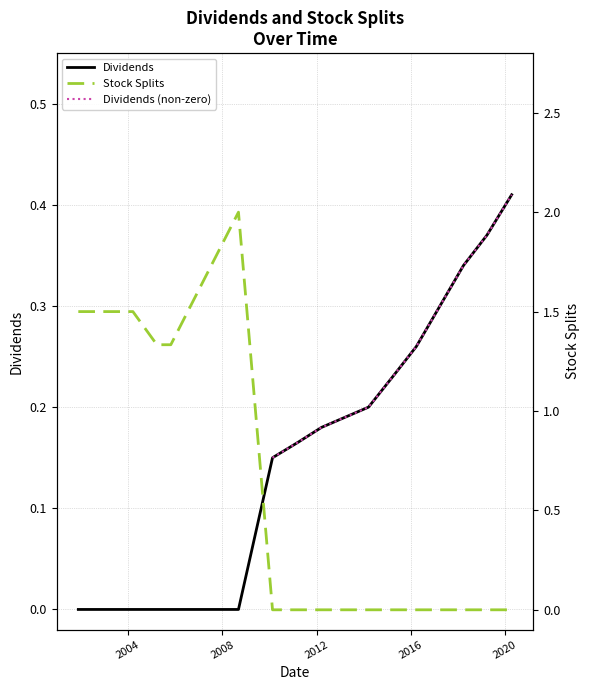

Rank the series by their average value, from lowest to highest.

Dividends, Dividends (non-zero), Stock Splits